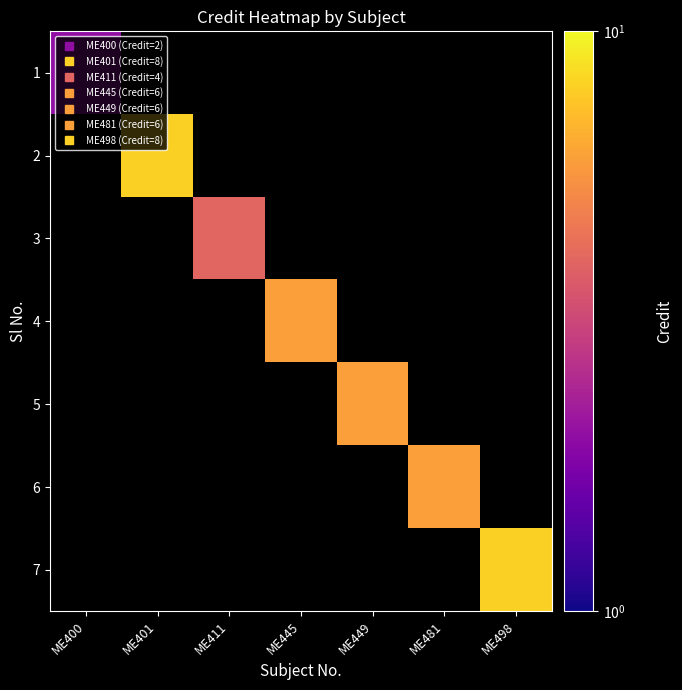

At how many categories does at least one series exceed 2?

6